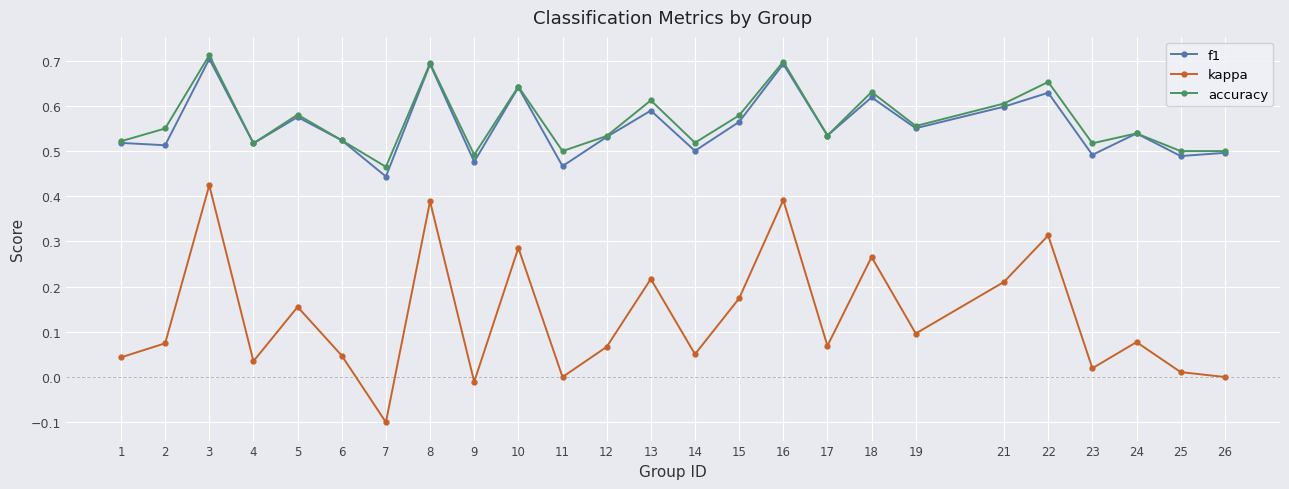

What are all the series names shown in the legend?

f1, kappa, accuracy